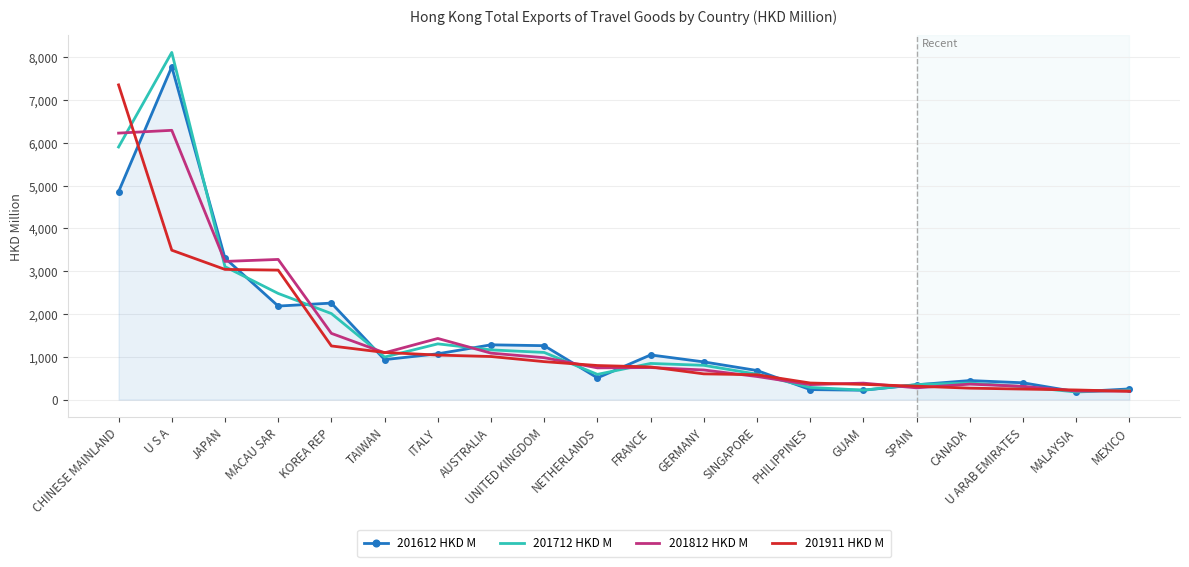

The value of 201612 HKD M at MEXICO is 250.1. True or false?

True